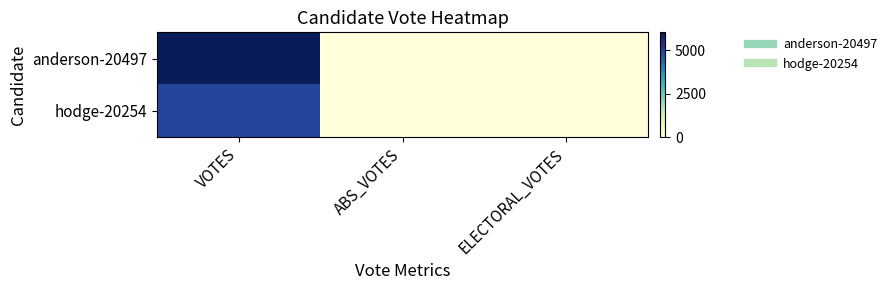

Reading right to left, list all the values displayed in this chart.

anderson-20497: ELECTORAL_VOTES=0	ABS_VOTES=0	VOTES=6036
hodge-20254: ELECTORAL_VOTES=0	ABS_VOTES=0	VOTES=4953